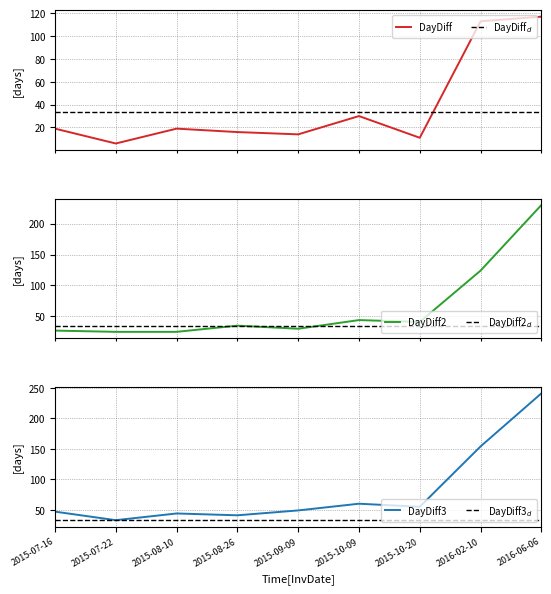

True or false: DayDiff2 has more than 2 points higher than both neighbors.

False